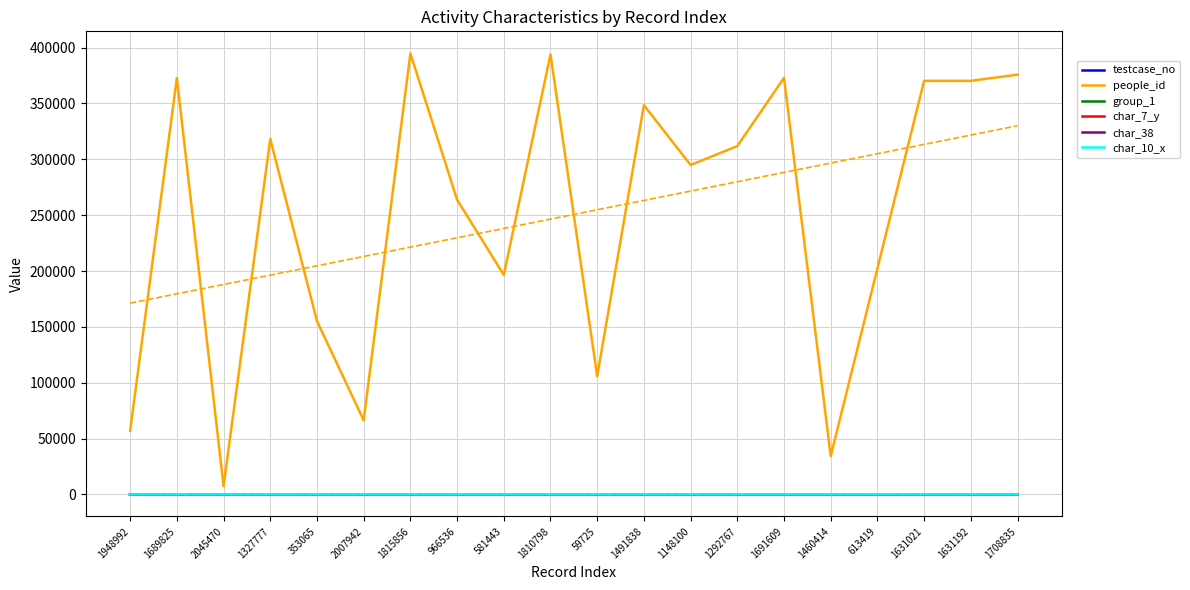

True or false: people_id and char_7_y intersect in this chart.

False